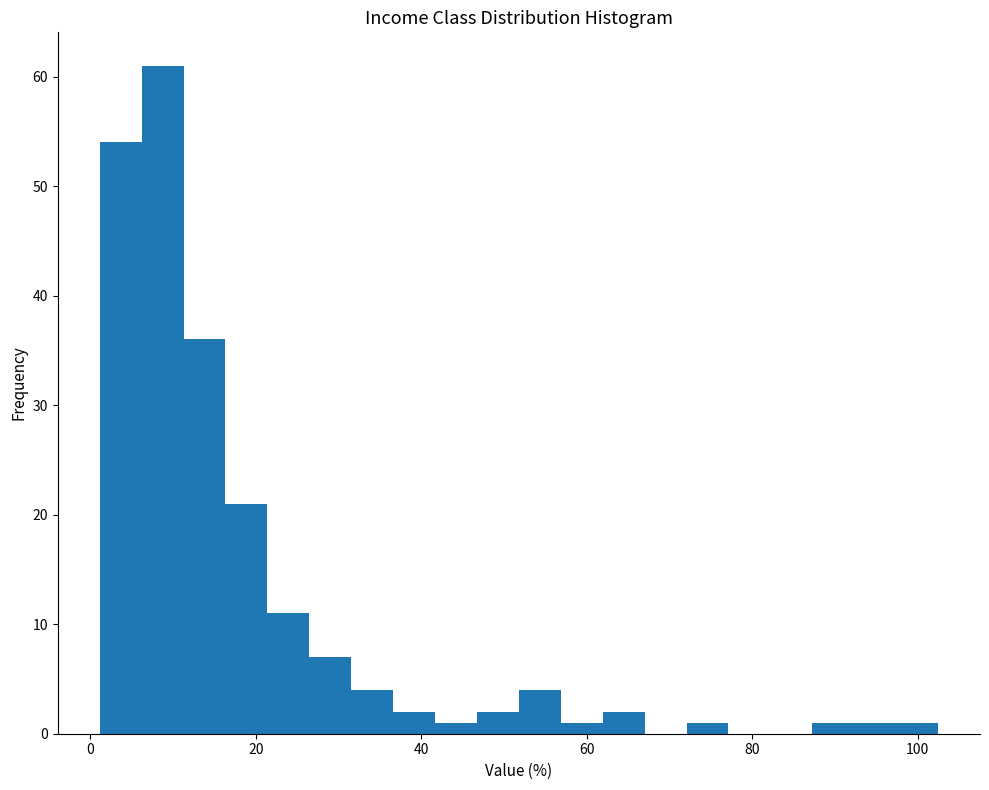

Read against the x-axis, roughly where is the centre of the tallest bar?

8